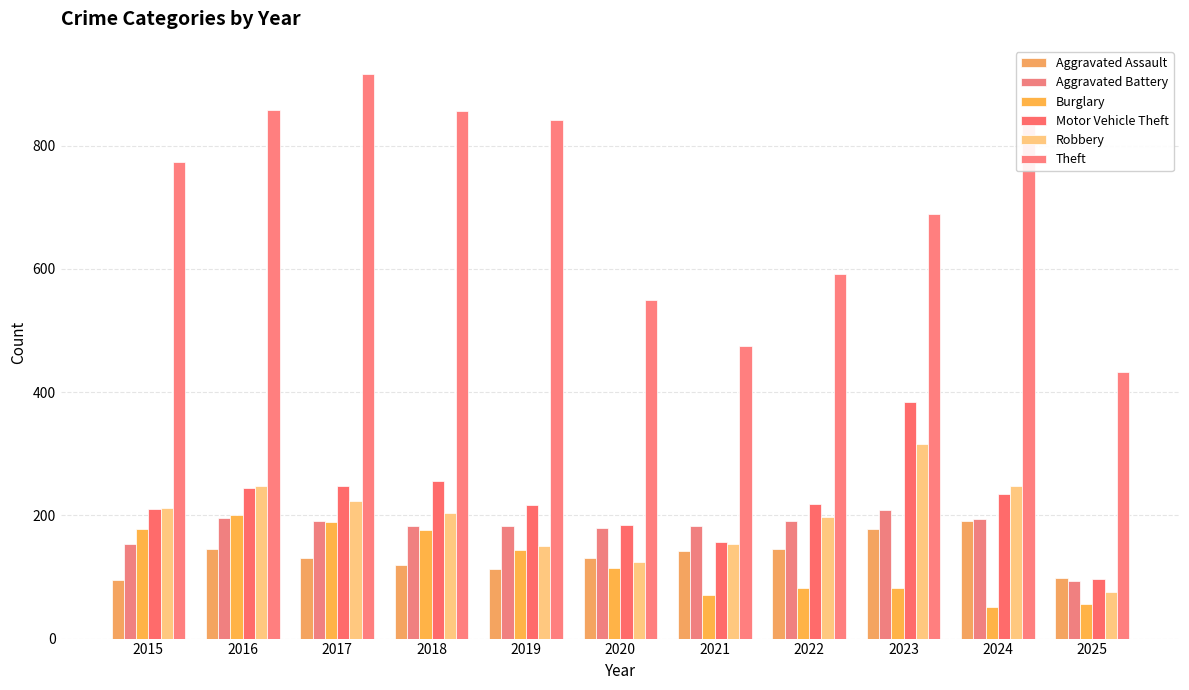

How many bars are there in each group?

6